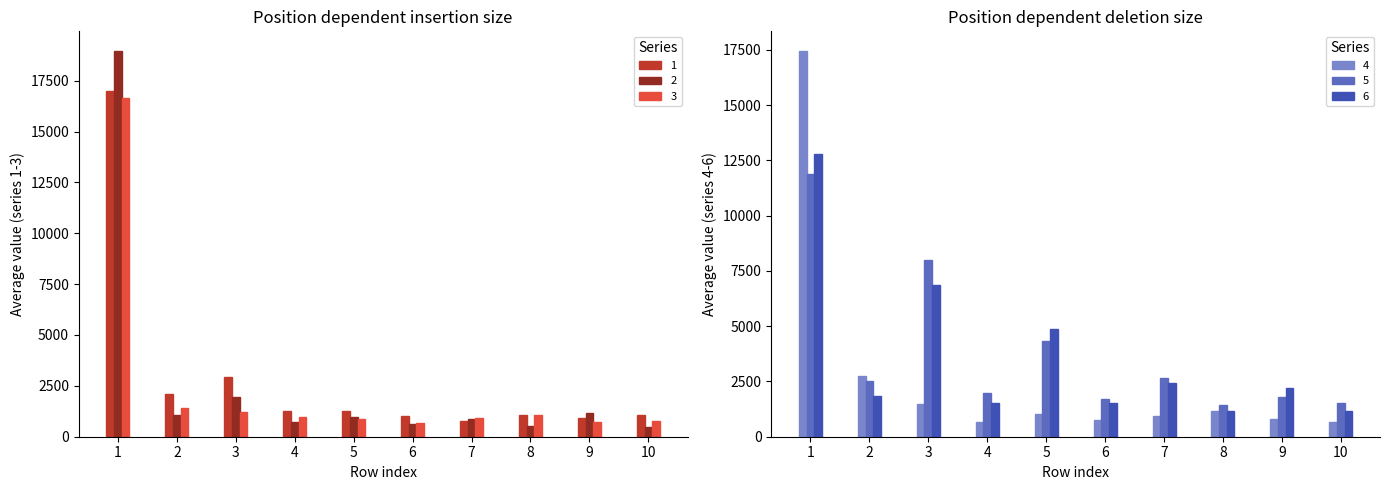

Between 6 and 8, which series saw the biggest shift?

4